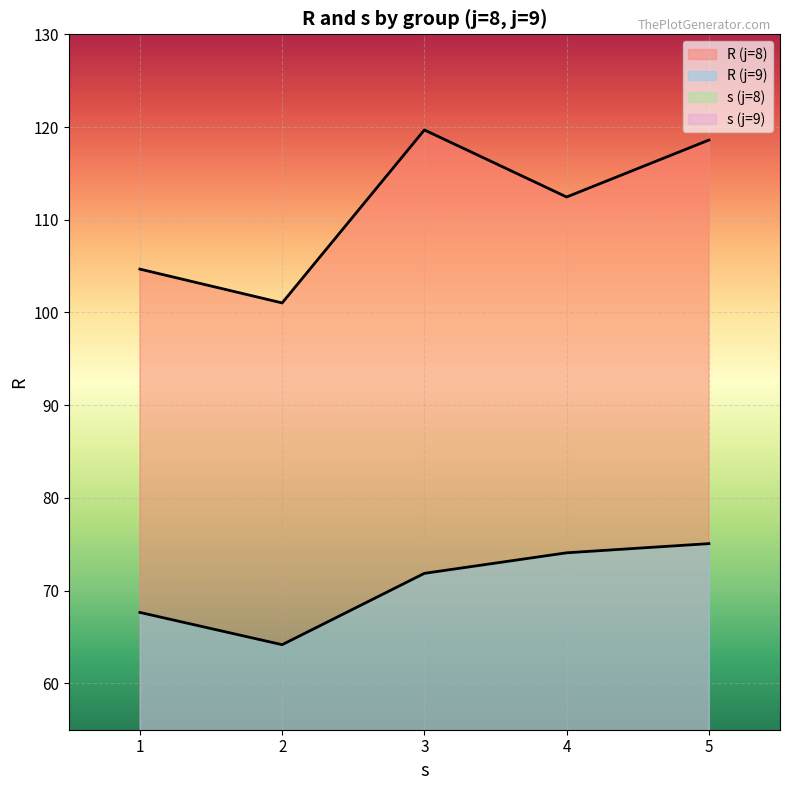

Between j=8,s=1 and j=8,s=3, which series saw the biggest shift?

R